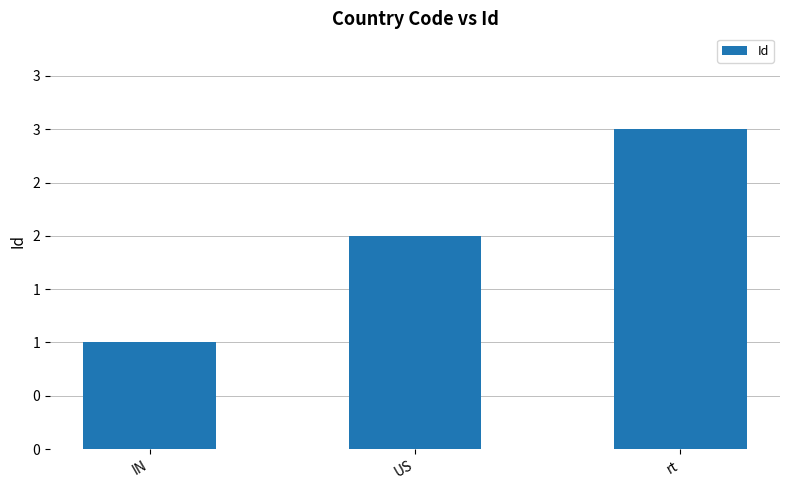

At which label is the value closest to 2?

US